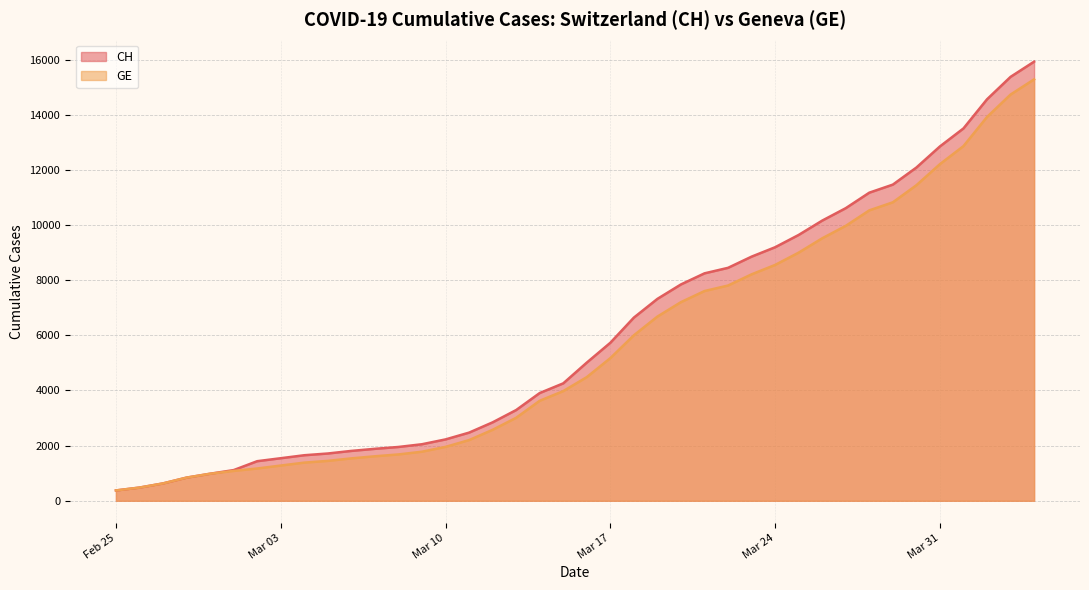

Does the chart have visible grid lines?

Yes